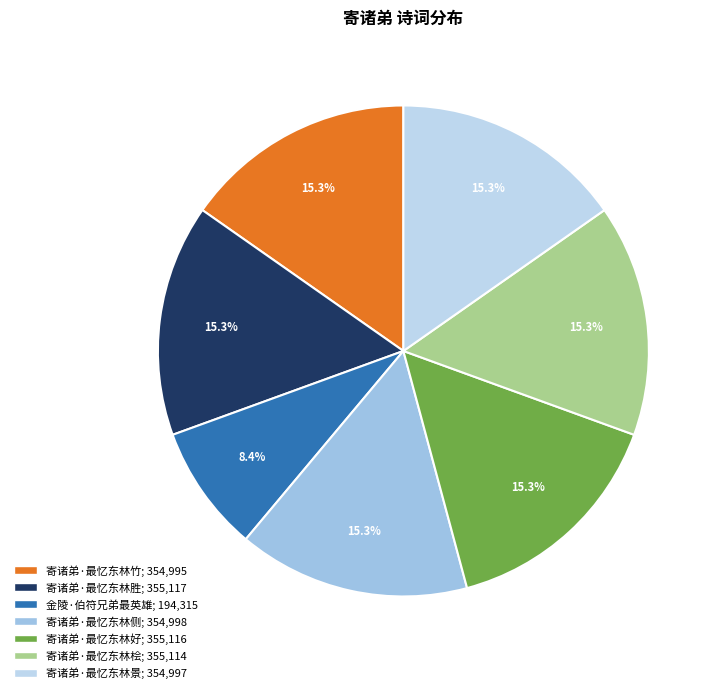

What is the change in value from 寄诸弟·最忆东林侧 to 寄诸弟·最忆东林好?

+118